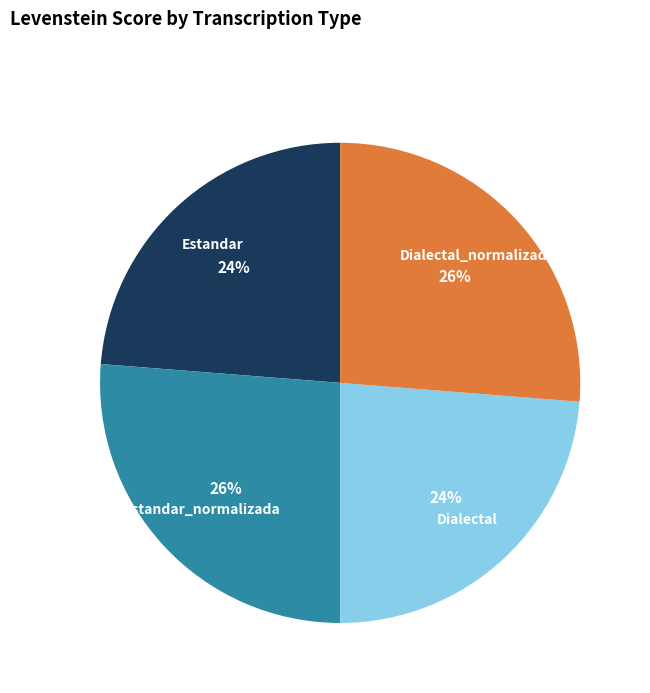

To the nearest percent, what is the difference between the largest and smallest slice percentages?

2%